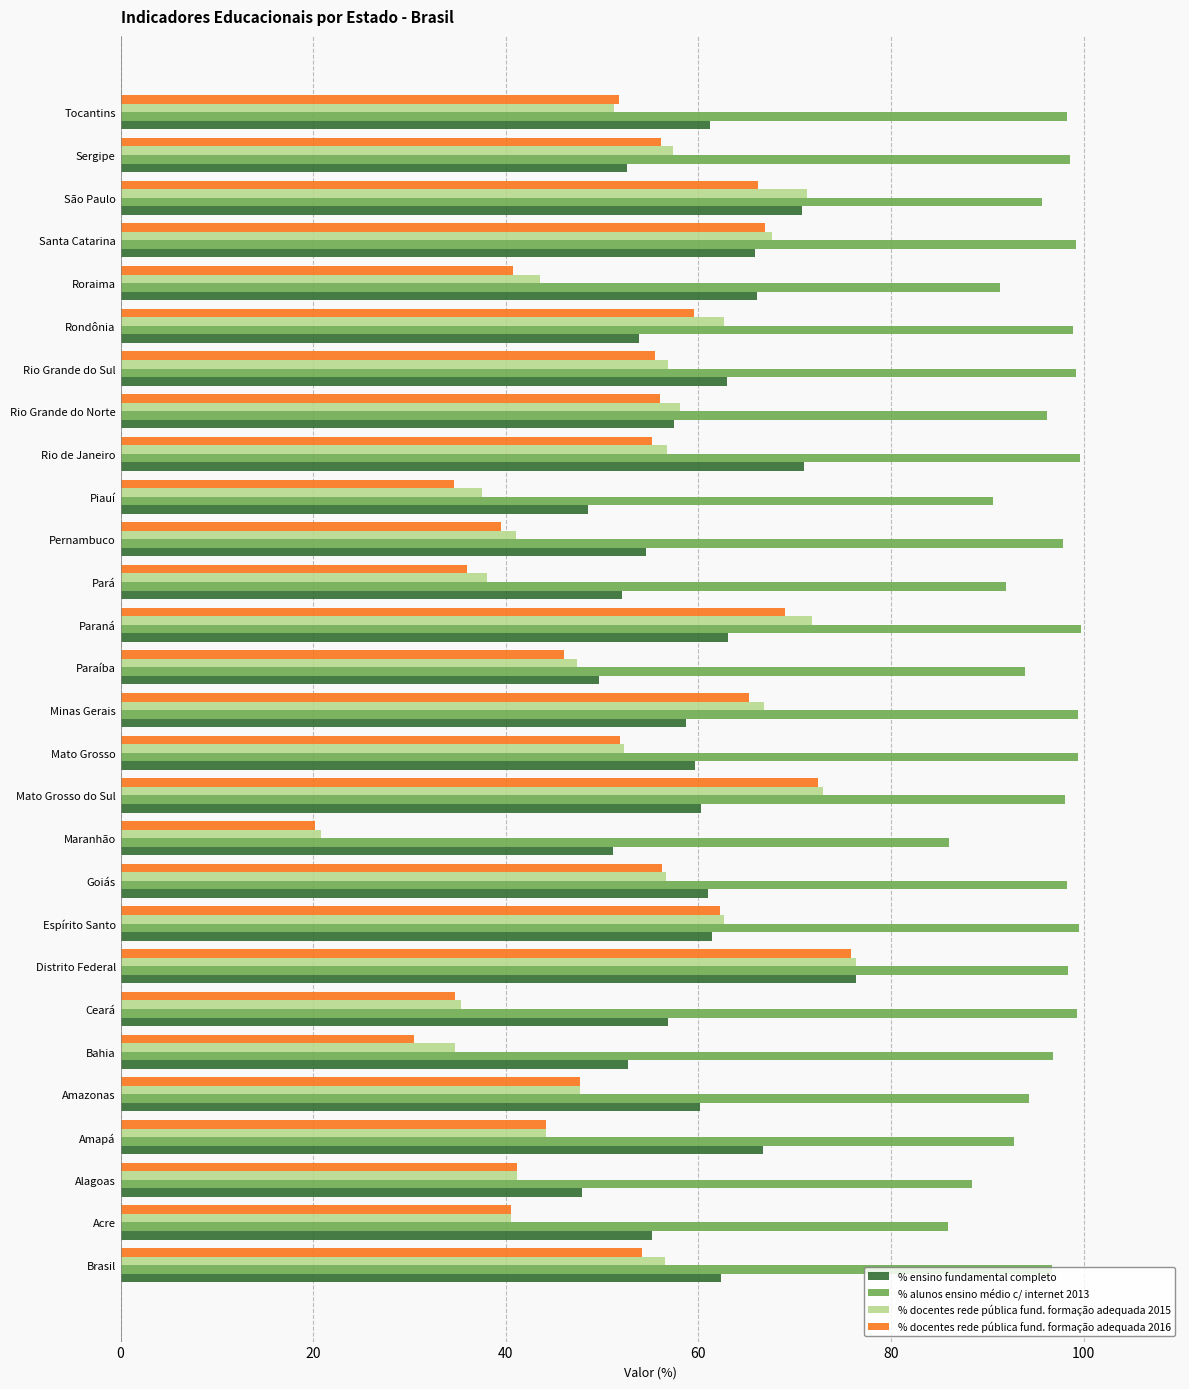

What are all the series names shown in the legend?

% ensino fundamental completo, % alunos ensino médio c/ internet 2013, % docentes rede pública fund. formação adequada 2015, % docentes rede pública fund. formação adequada 2016